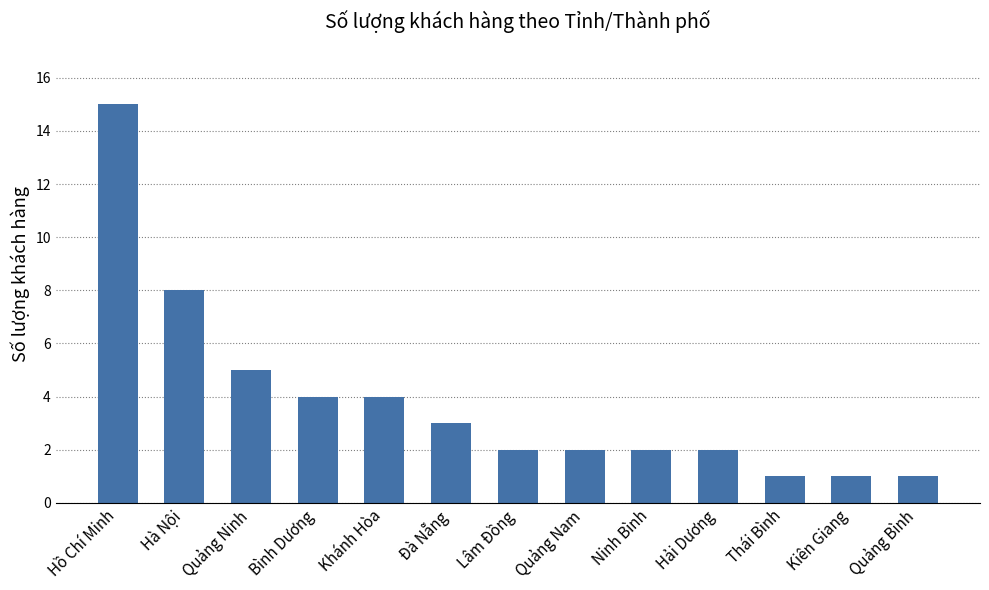

Reading right to left, extract all data points from this chart.

Quảng Bình=1	Kiên Giang=1	Thái Bình=1	Hải Dương=2	Ninh Bình=2	Quảng Nam=2	Lâm Đồng=2	Đà Nẵng=3	Khánh Hòa=4	Bình Dương=4	Quảng Ninh=5	Hà Nội=8	Hồ Chí Minh=15